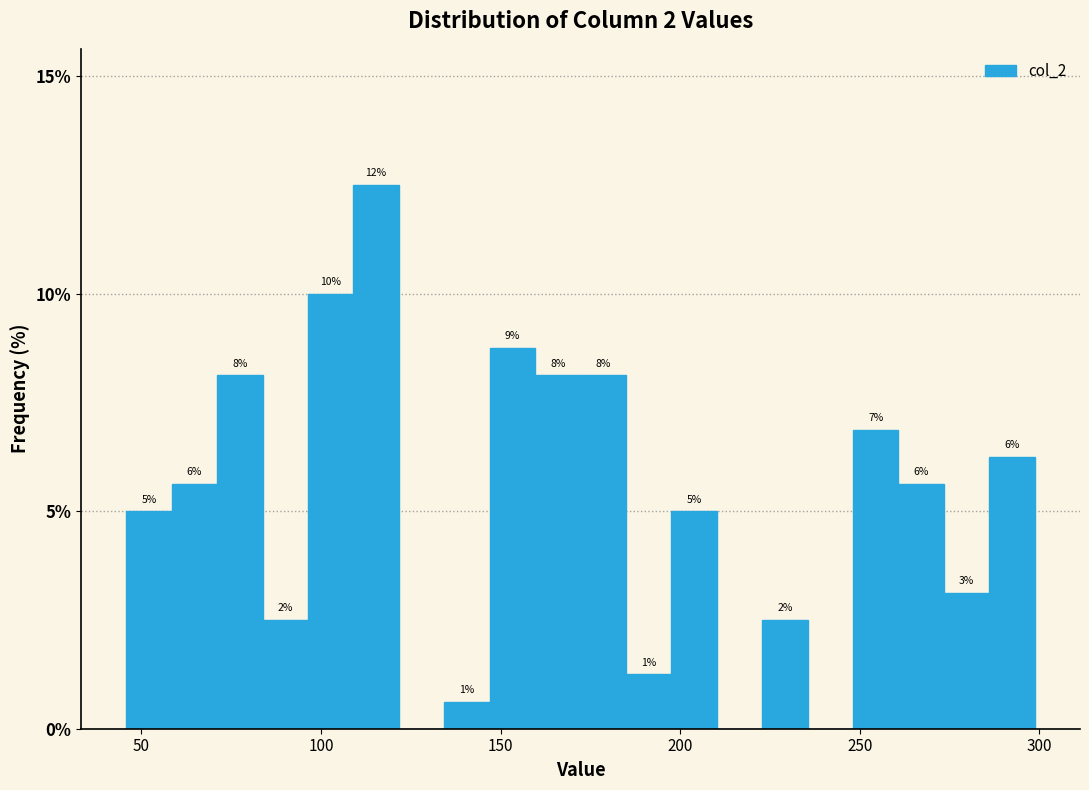

Read against the x-axis, roughly where is the centre of the tallest bar?

115